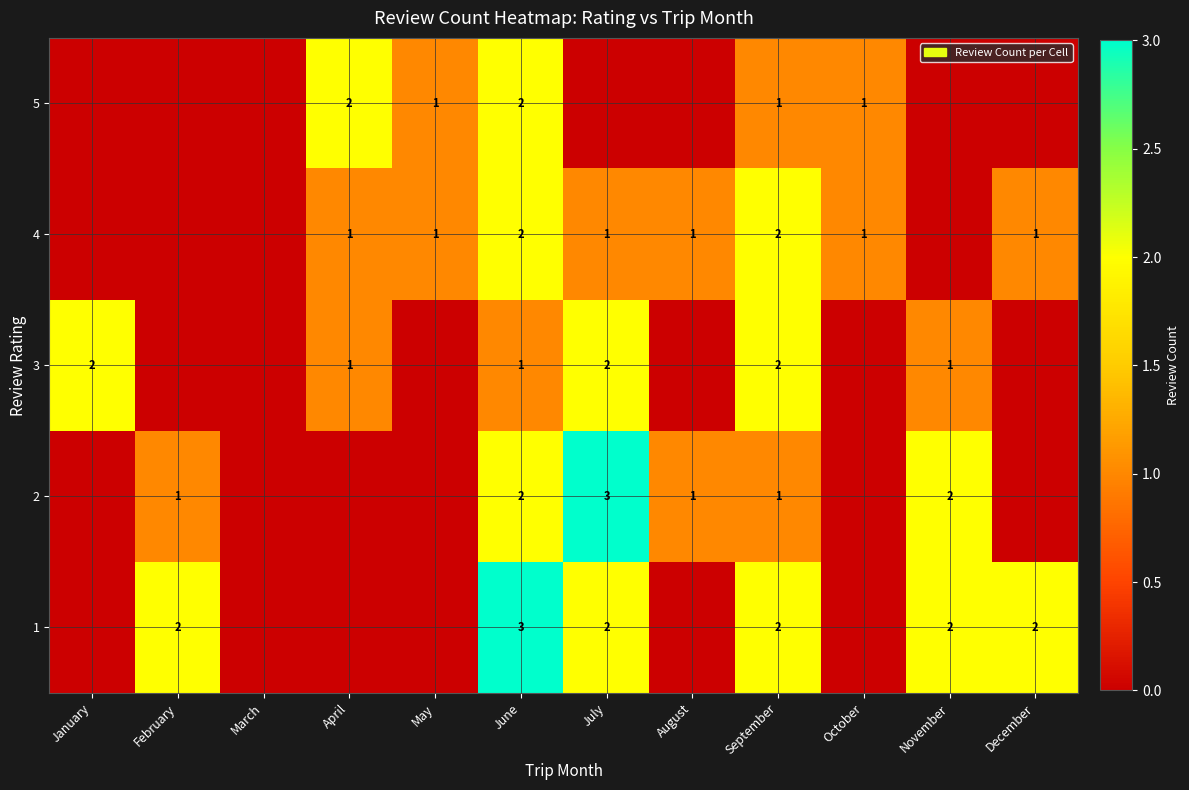

The 1 series shows 3 at June. True or false?

True